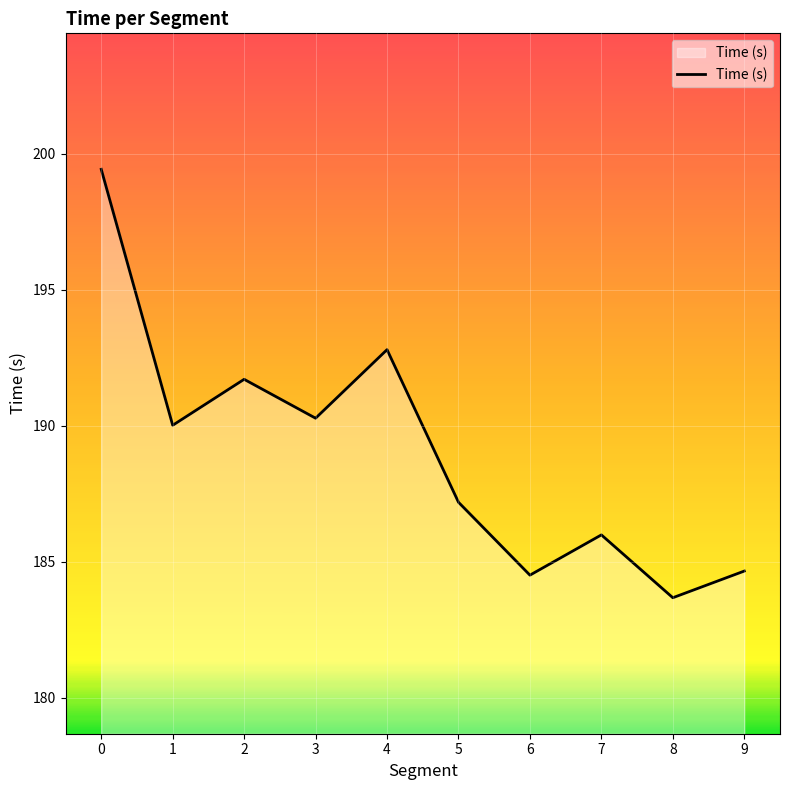

Read the value at 6.

184.5